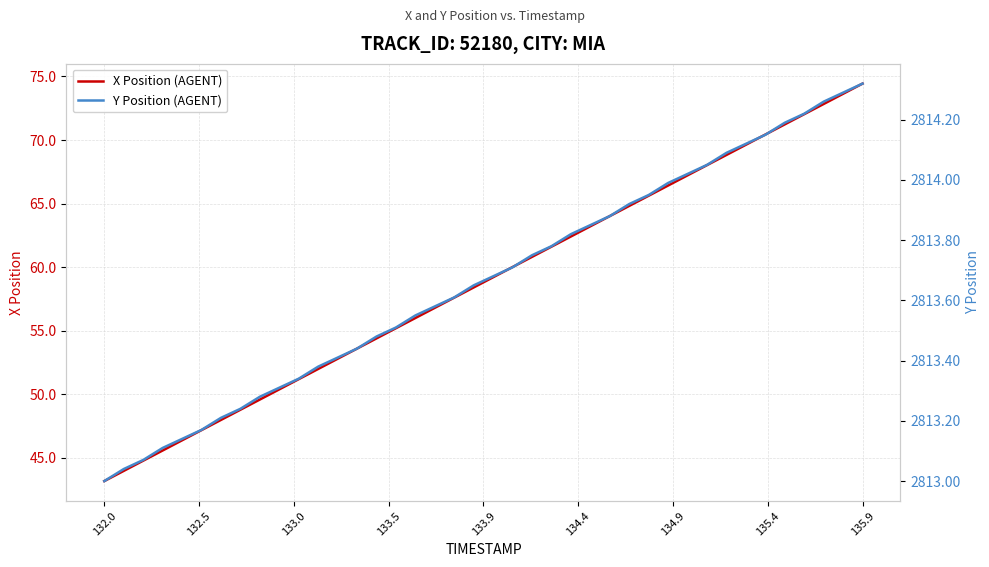

Reading right to left, list all the values displayed in this chart.

X Position (AGENT): 74.4	73.6	72.8	72.0	71.2	70.4	69.6	68.8	68.0	67.2	66.4	65.6	64.8	64.0	63.2	62.4	61.6	60.8	60.0	59.2	58.4	57.6	56.8	56.0	55.2	54.4	53.6	52.8	52.0	51.2	50.4	49.6	48.8	48.0	47.2	46.4	45.6	44.8	44.0	43.2
Y Position (AGENT): 2814.3	2814.3	2814.3	2814.2	2814.2	2814.2	2814.1	2814.1	2814.1	2814.0	2814.0	2813.9	2813.9	2813.9	2813.8	2813.8	2813.8	2813.8	2813.7	2813.7	2813.7	2813.6	2813.6	2813.6	2813.5	2813.5	2813.4	2813.4	2813.4	2813.3	2813.3	2813.3	2813.2	2813.2	2813.2	2813.1	2813.1	2813.1	2813.0	2813.0